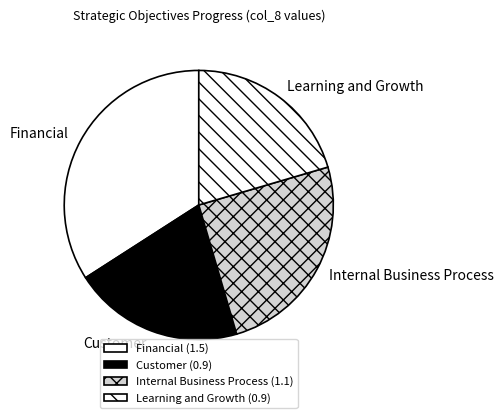

Combined, do Internal Business Process and Financial account for over 50%?

Yes